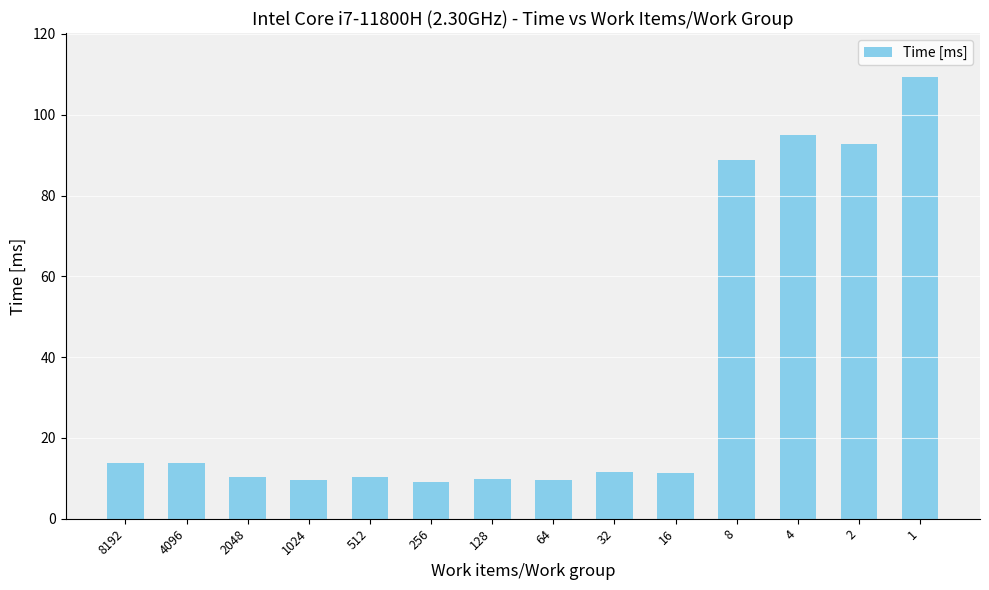

Are the bars grouped side by side (vs. stacked)?

No